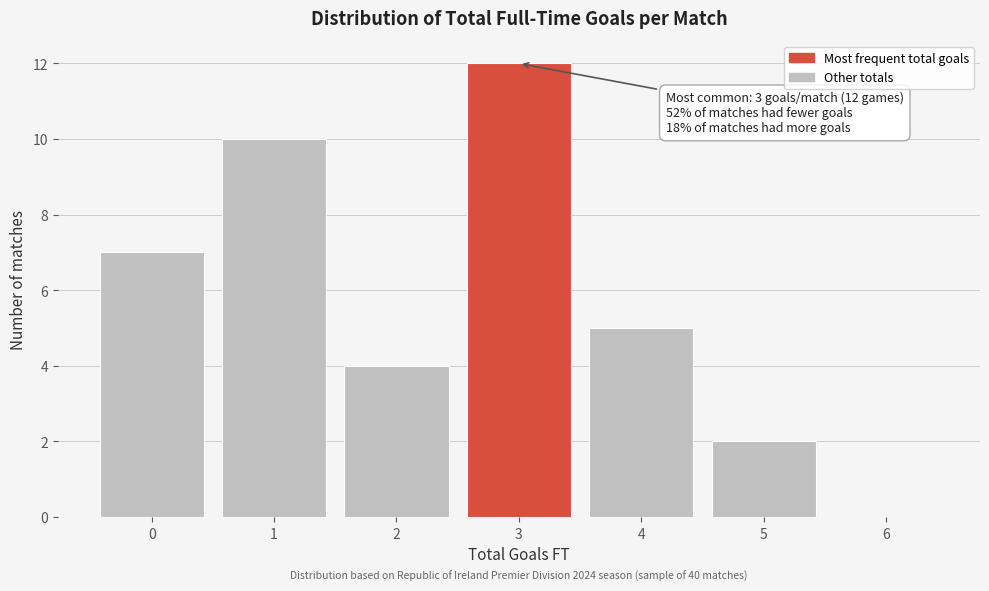

Reading left to right, transcribe all the data shown in this chart.

0=7	1=10	2=4	3=12	4=5	5=2	6=0